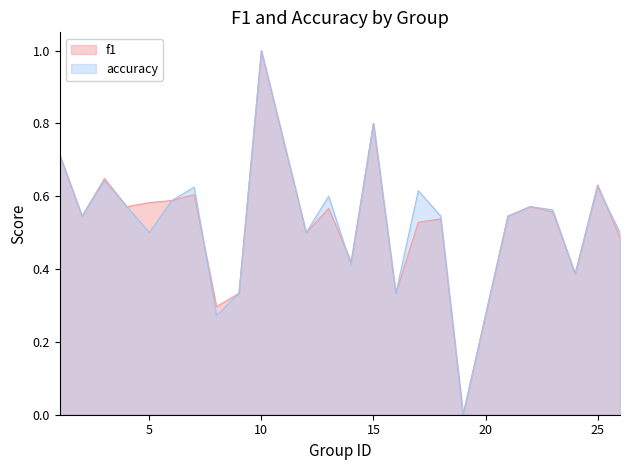

How many intersections are there between f1 and accuracy?

3